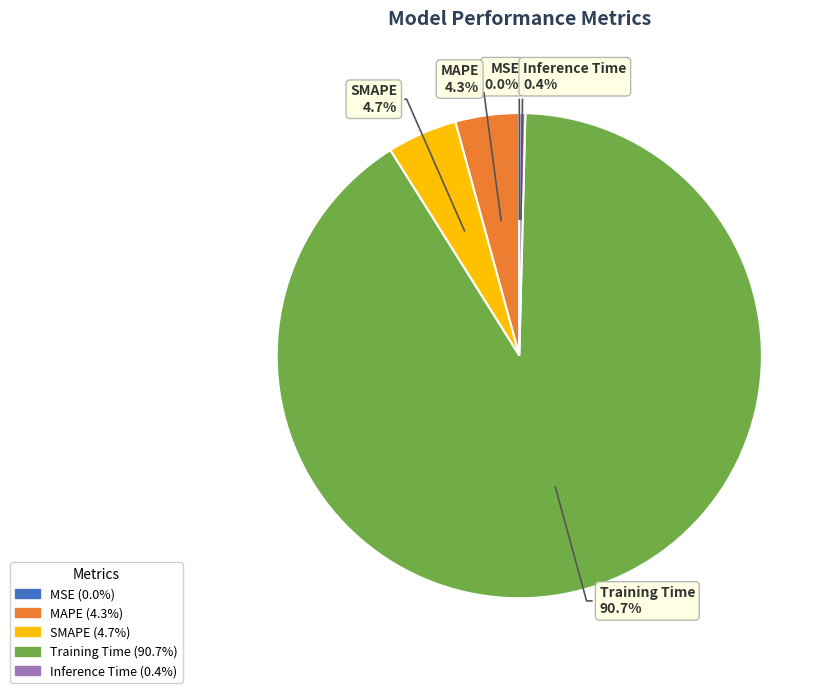

Which slice is the largest?

Training Time